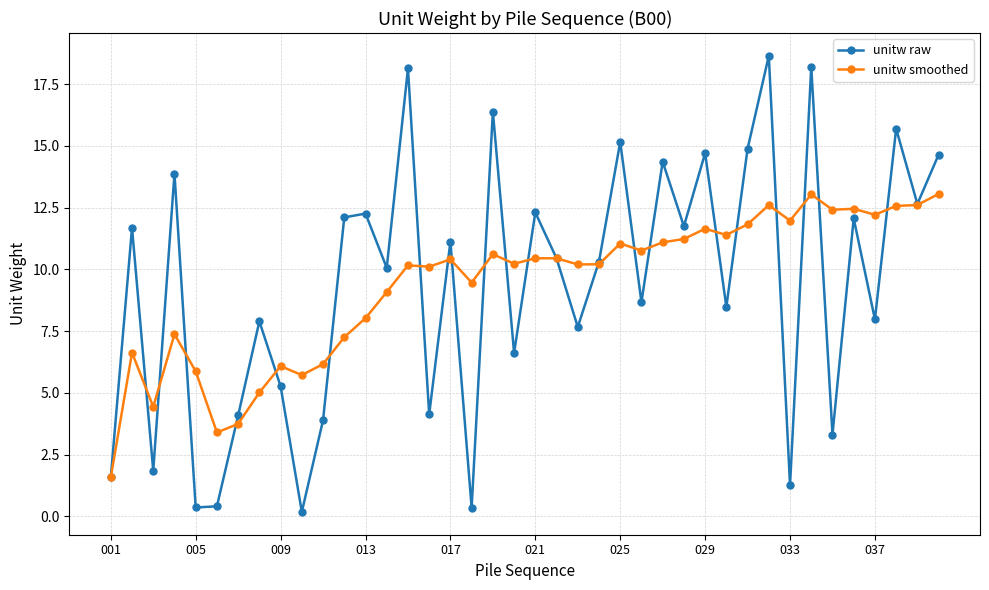

Does the chart display data point markers on the line(s)?

Yes